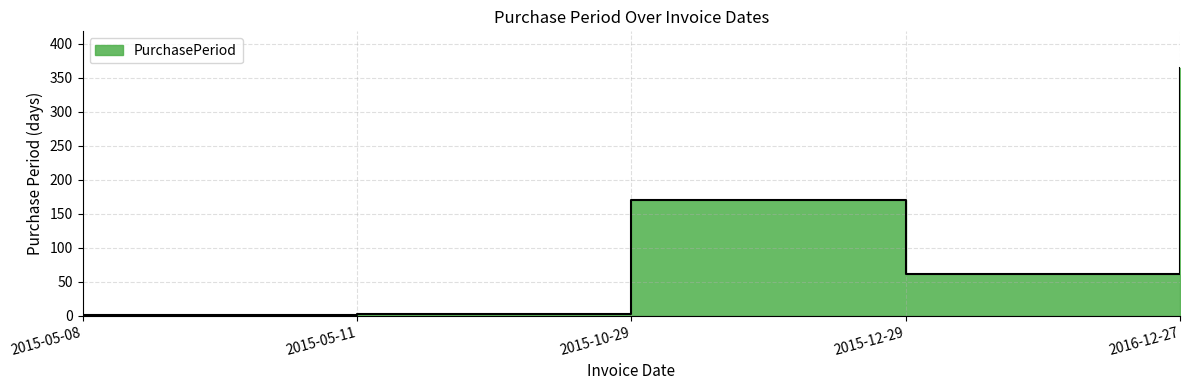

Is it true that the value at 2016-12-27 is 364?

True